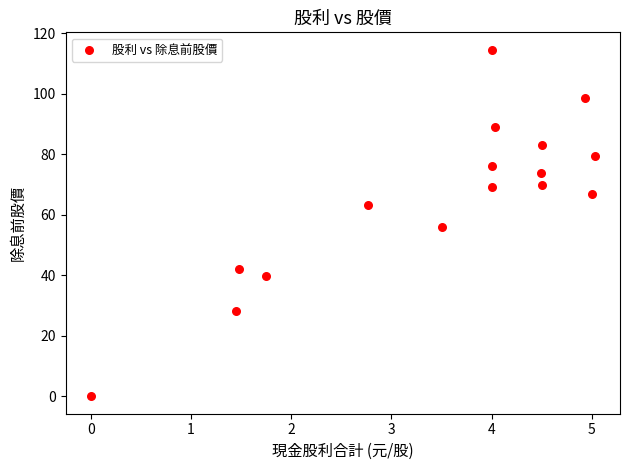

What is the range of X values (max minus min)?

5.0